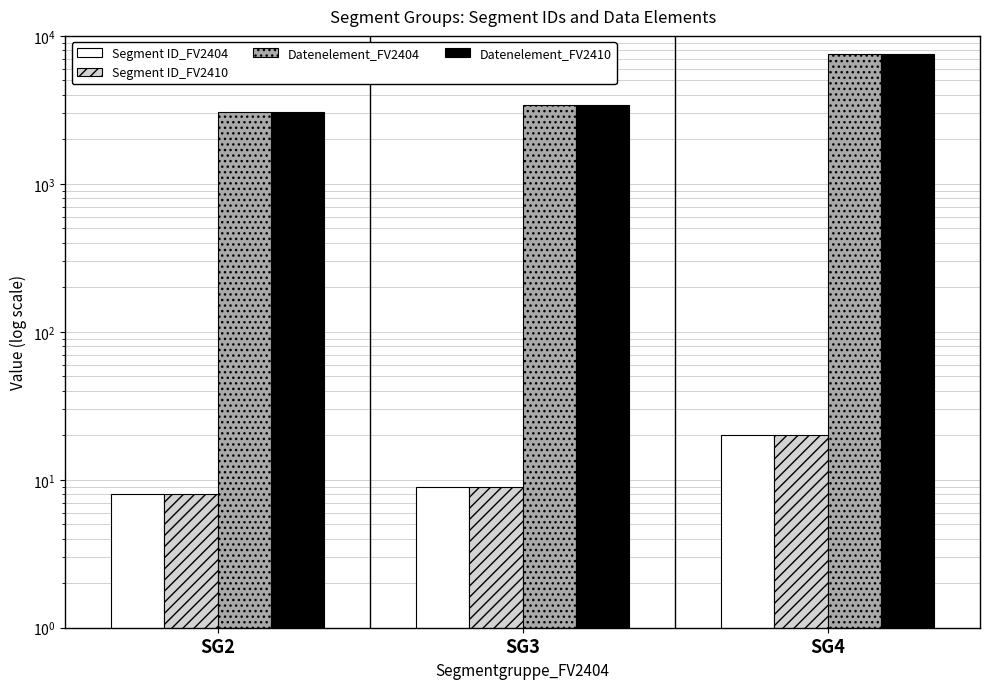

Rank the series by their maximum value, from lowest to highest.

Segment ID_FV2404, Segment ID_FV2410, Datenelement_FV2404, Datenelement_FV2410